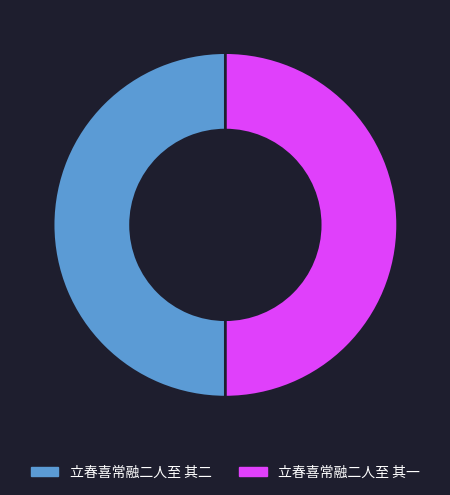

How many segments does this pie chart have?

2